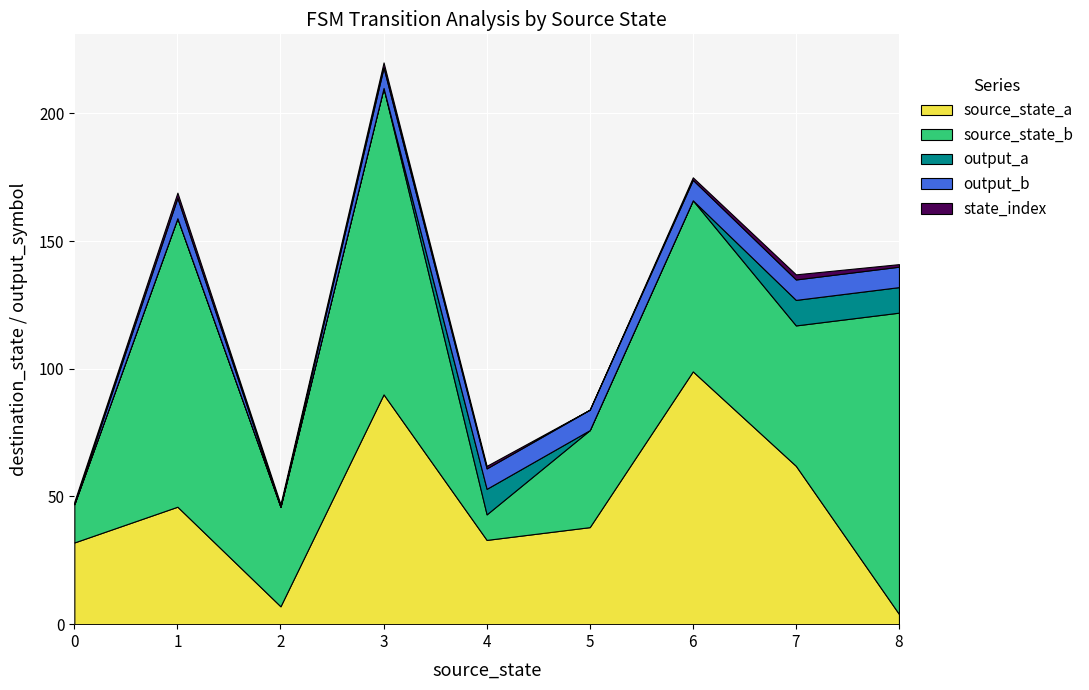

Reading right to left, transcribe all the data shown in this chart.

source_state: 8	8	7	7	6	6	5	5	4	4	3	3	2	2	1	1	0	0
input_symbol_a_output: 1	1	1	1	1	0	1	0	1	1	1	0	0	0	1	0	0	0
destination_state: 118	4	55	62	67	99	38	38	10	33	120	90	39	7	113	46	15	32
output_symbol: 1	1	1	1	1	0	1	0	1	1	1	0	0	0	1	0	0	0